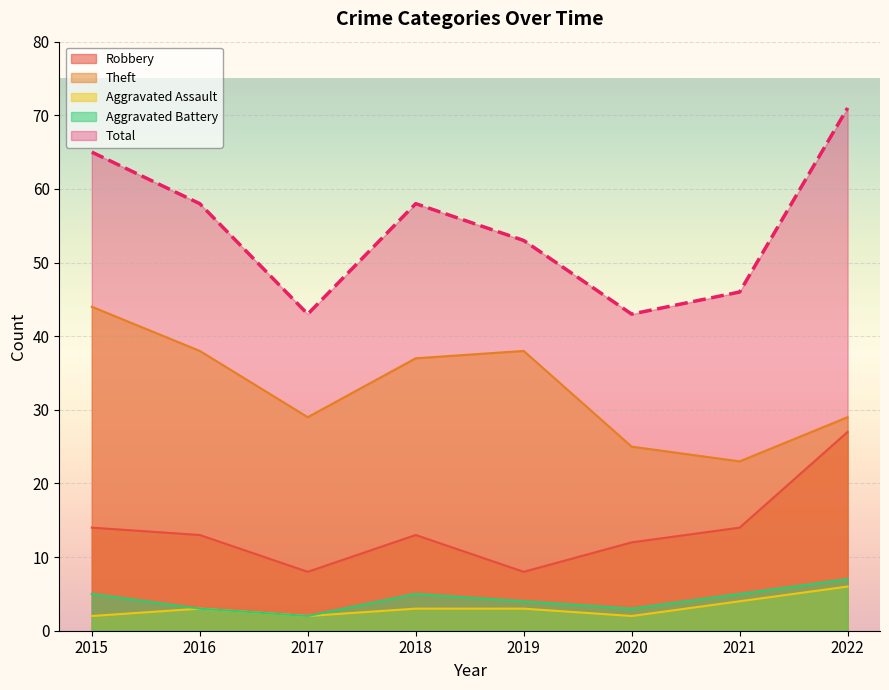

List the labels in order of Theft value, smallest first.

2021, 2020, 2017, 2022, 2018, 2016, 2019, 2015